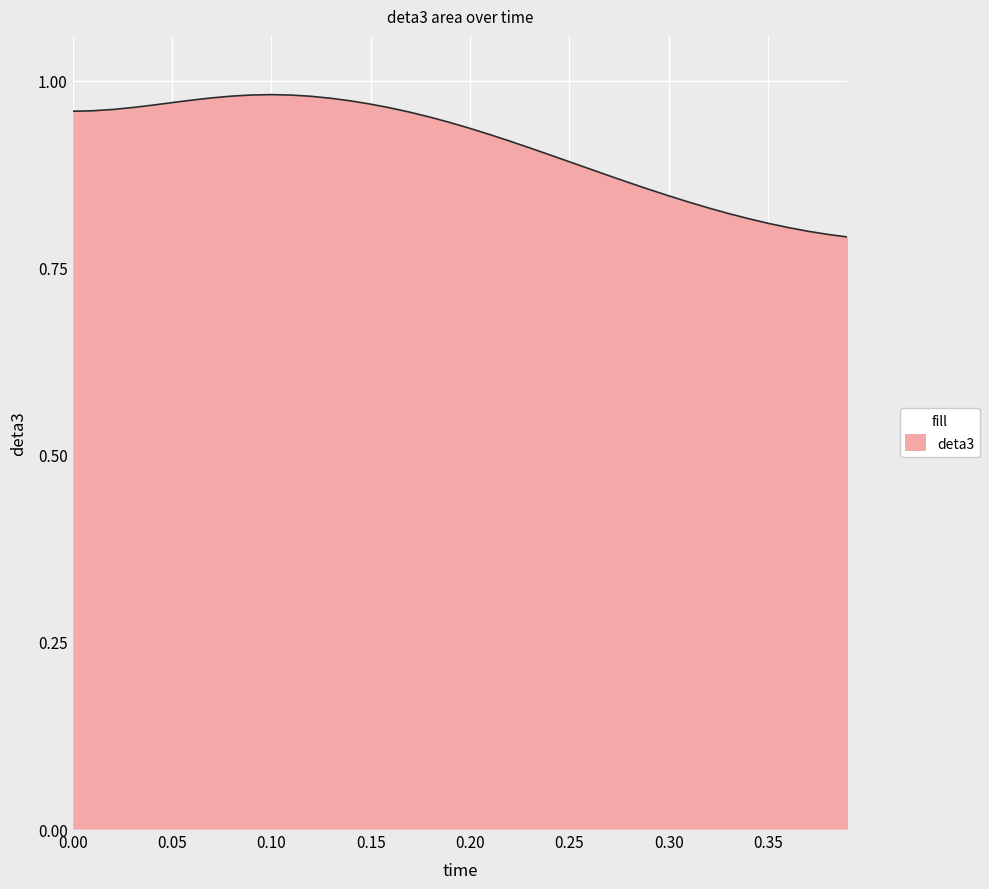

Does the chart display data point markers on the line(s)?

No